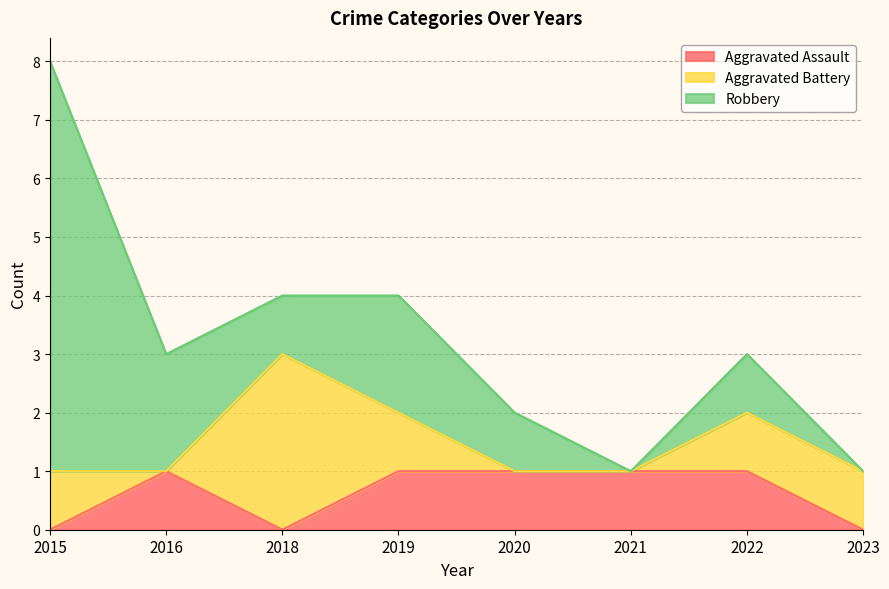

True or false: Aggravated Assault has more than 1 points higher than both neighbors.

False